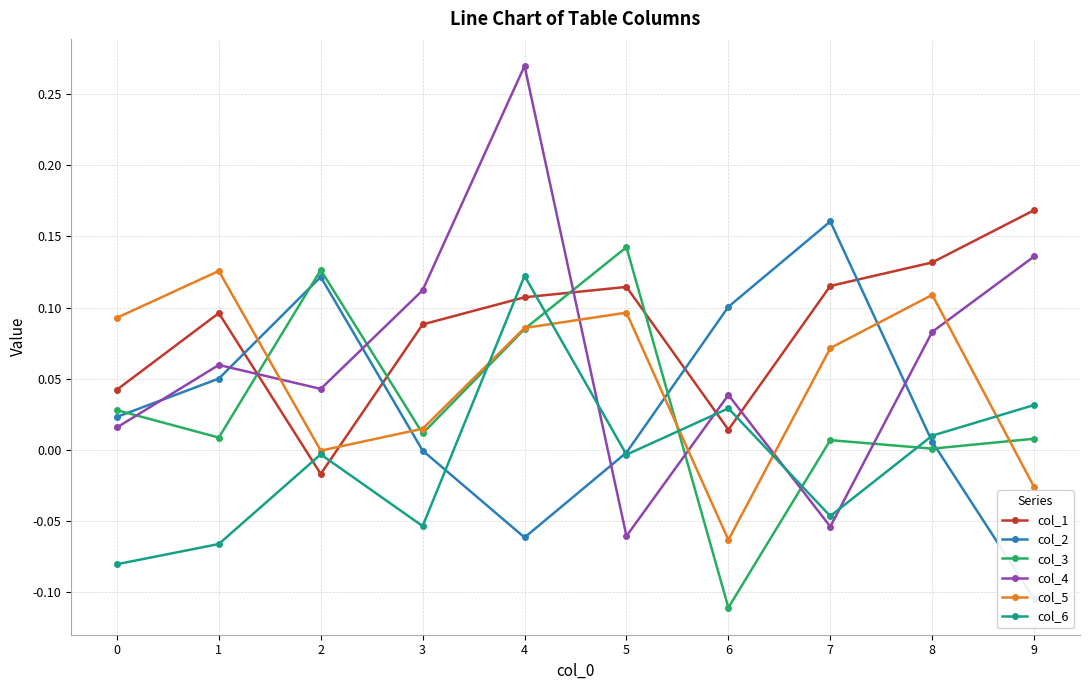

Which has a higher value, 3 or 8?

8